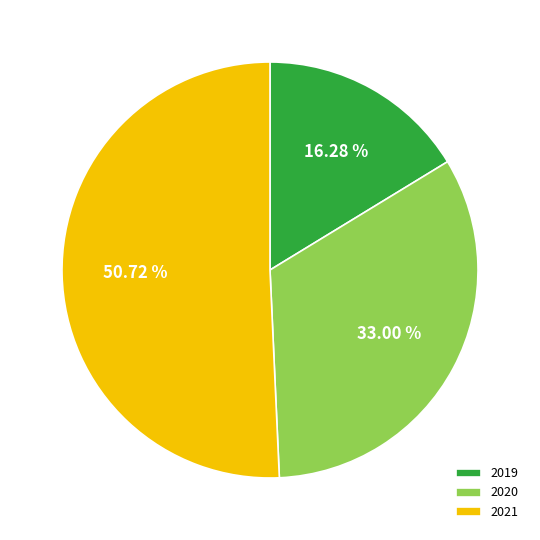

Combined, what portion of the pie is 2020 and 2021?

83.7%